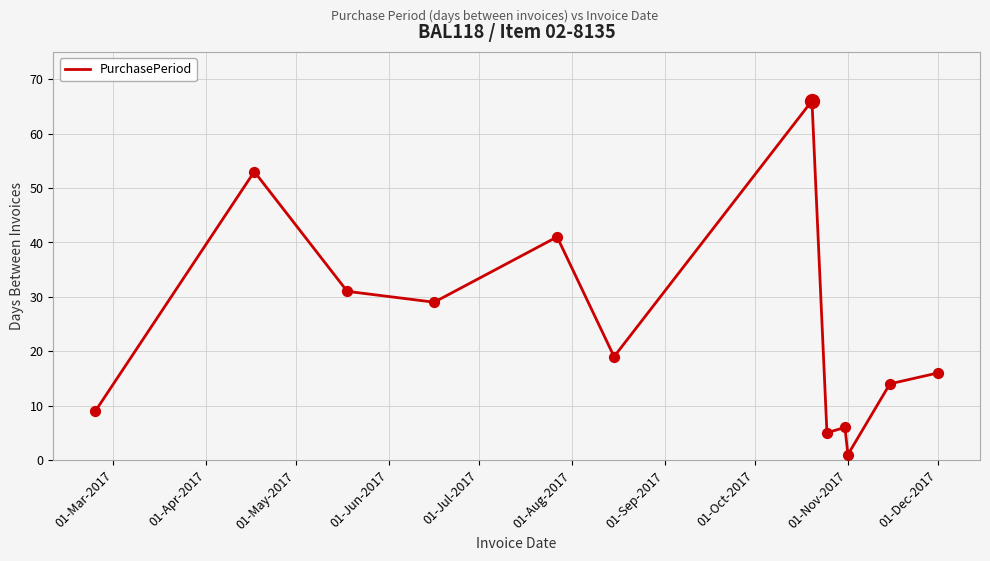

What is the maximum value shown in the chart?

66